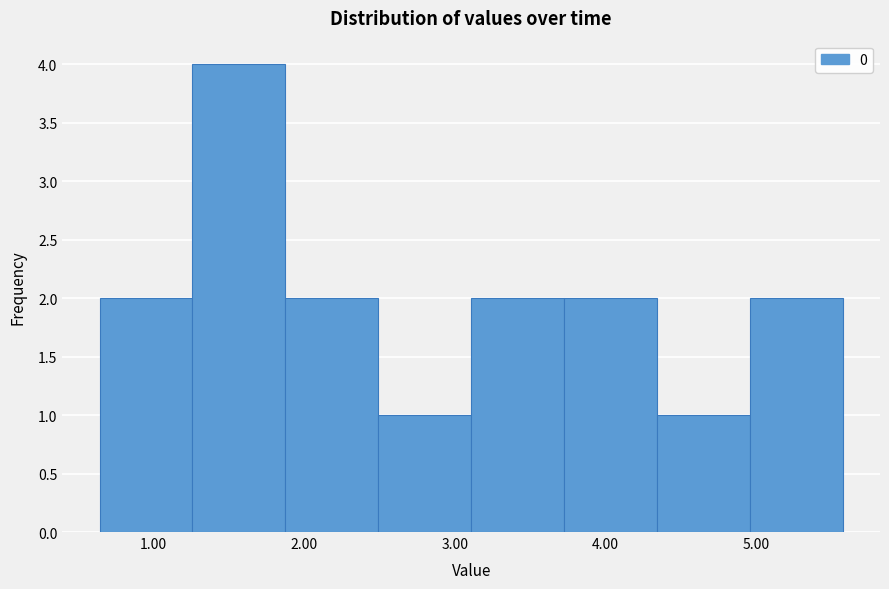

Which range on the x-axis has the tallest bar?

1.3 to 1.9